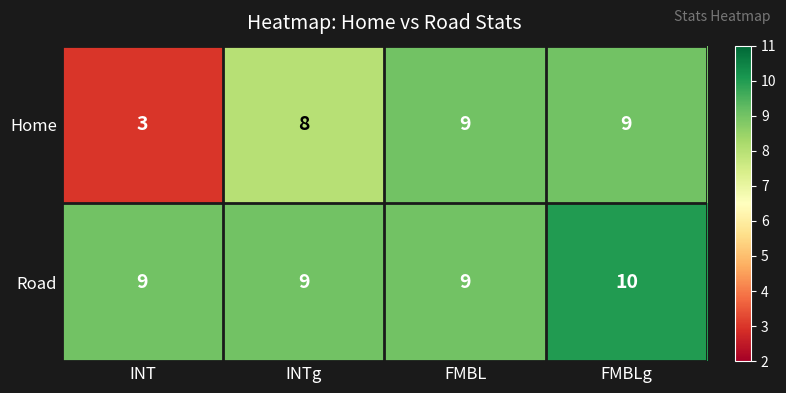

How many data points in Road are above 9?

1